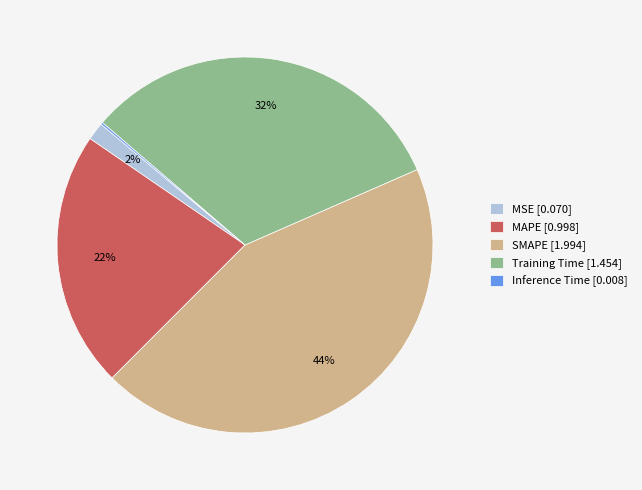

Is it true that MAPE [0.998] is 22% of the pie?

True